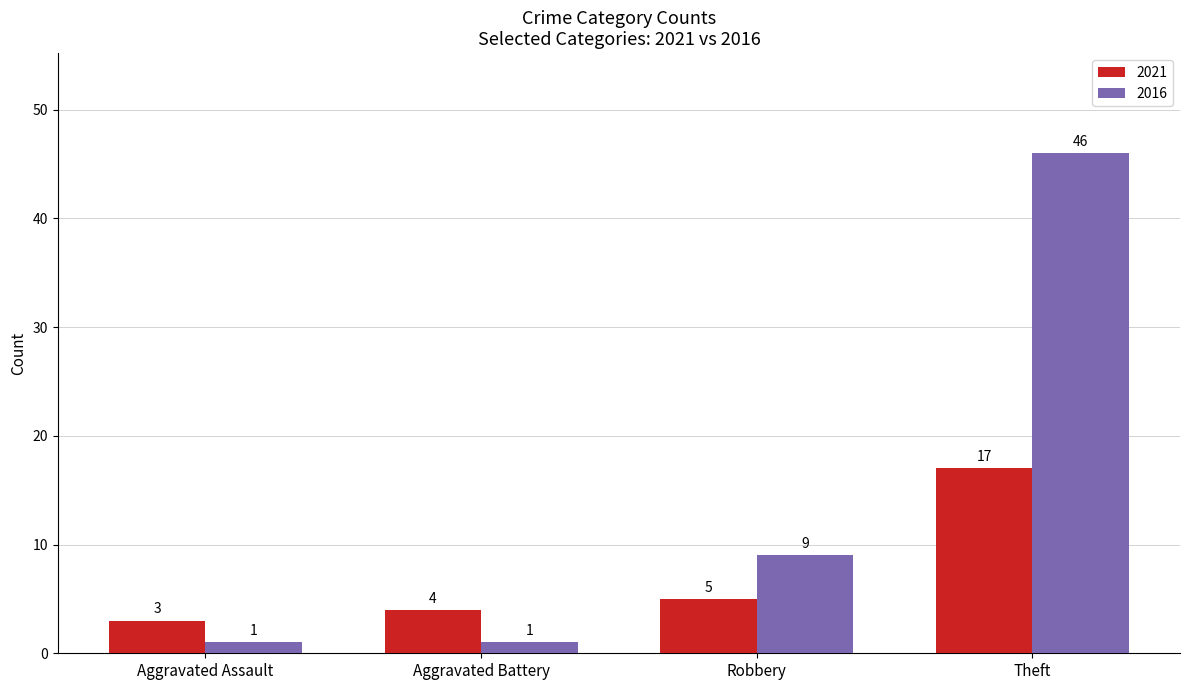

Which series has the widest spread of values?

2016